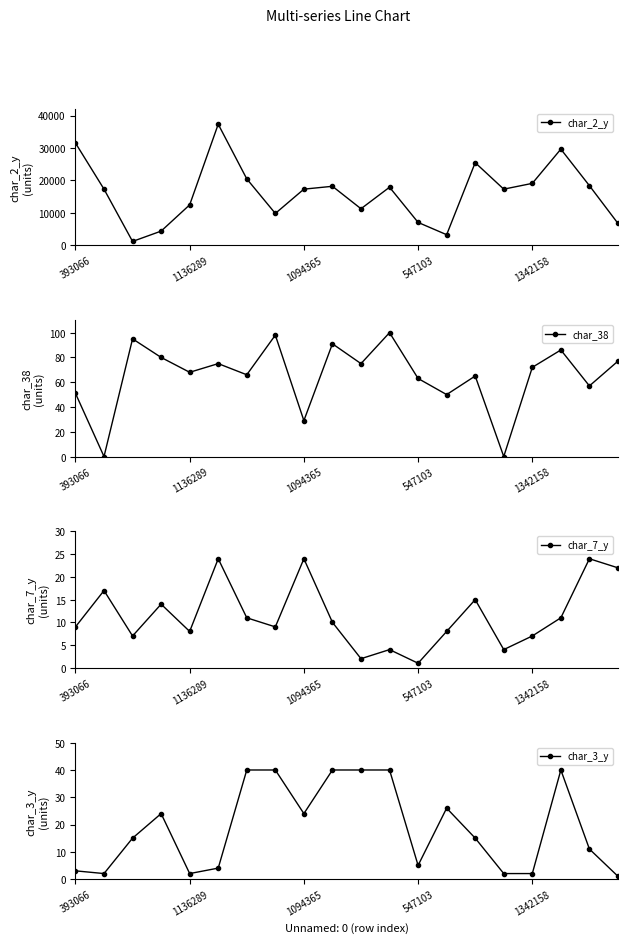

At how many categories does at least one series exceed 21757?

4